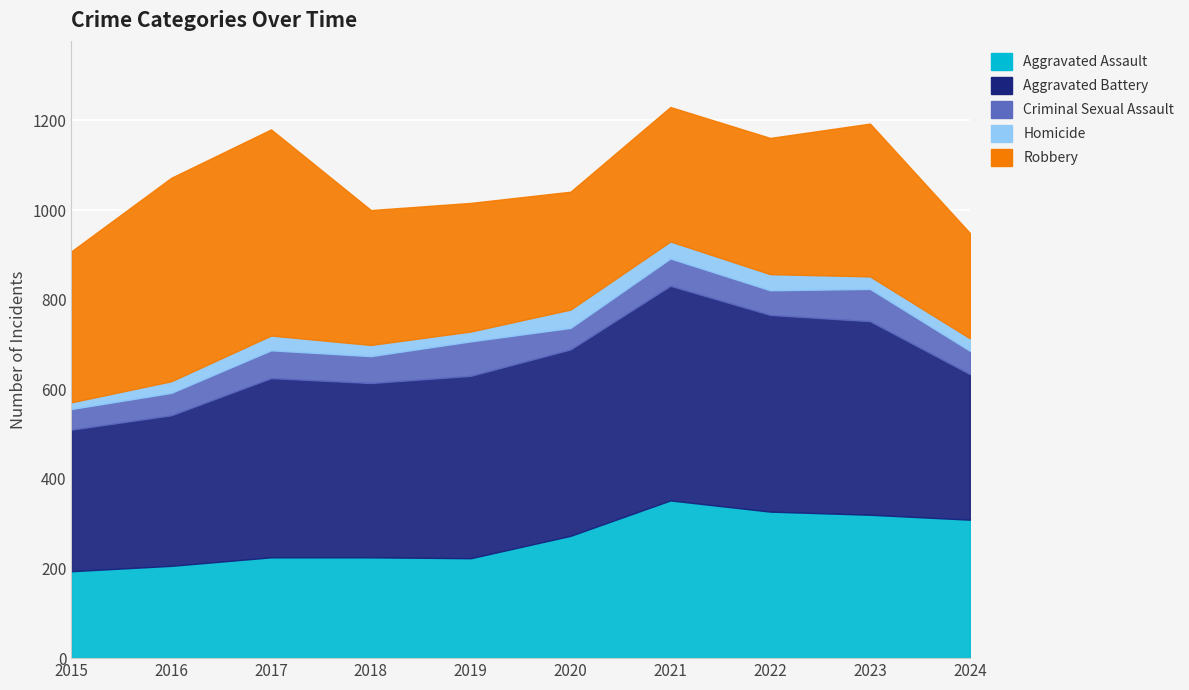

At which category does Aggravated Assault reach its first local valley?

2019